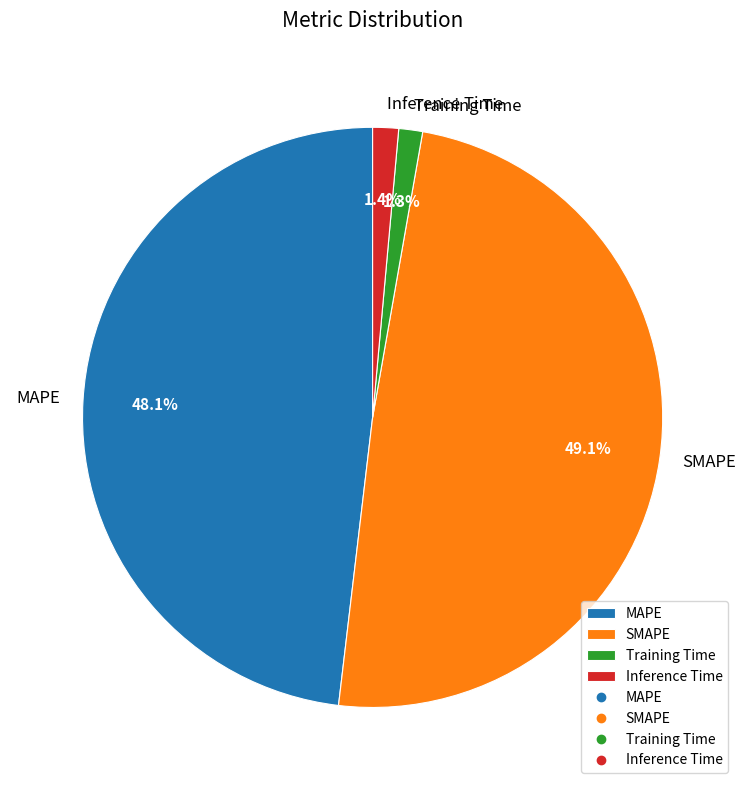

To the nearest percent, what is the difference between the SMAPE and MAPE slice percentages?

1%